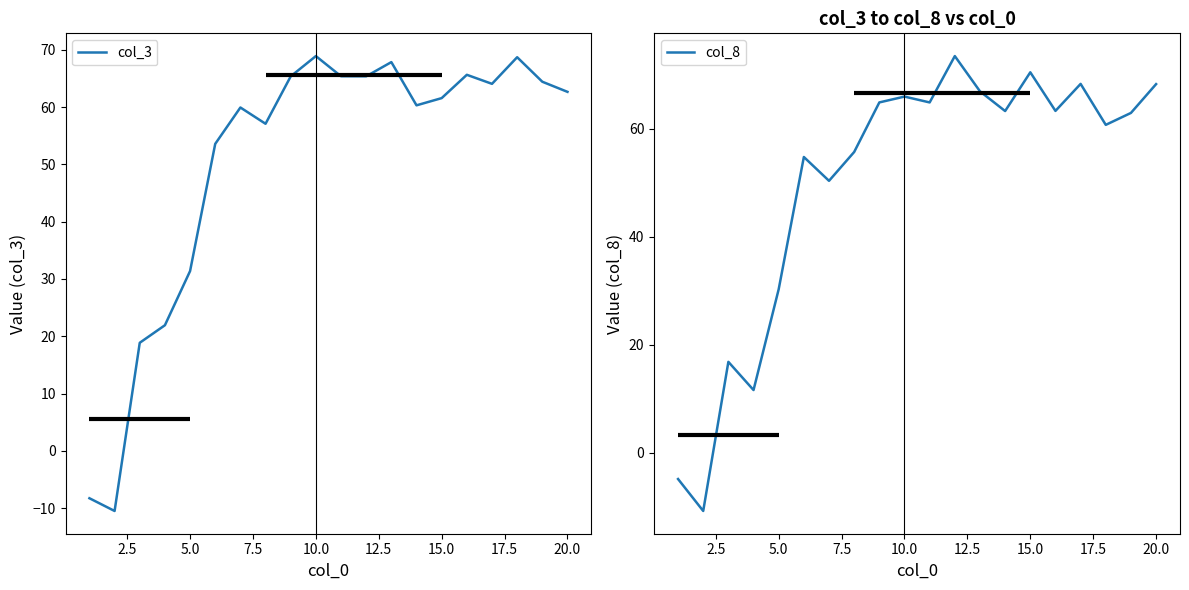

The col_3 series shows 22.6 at 10.0. True or false?

False